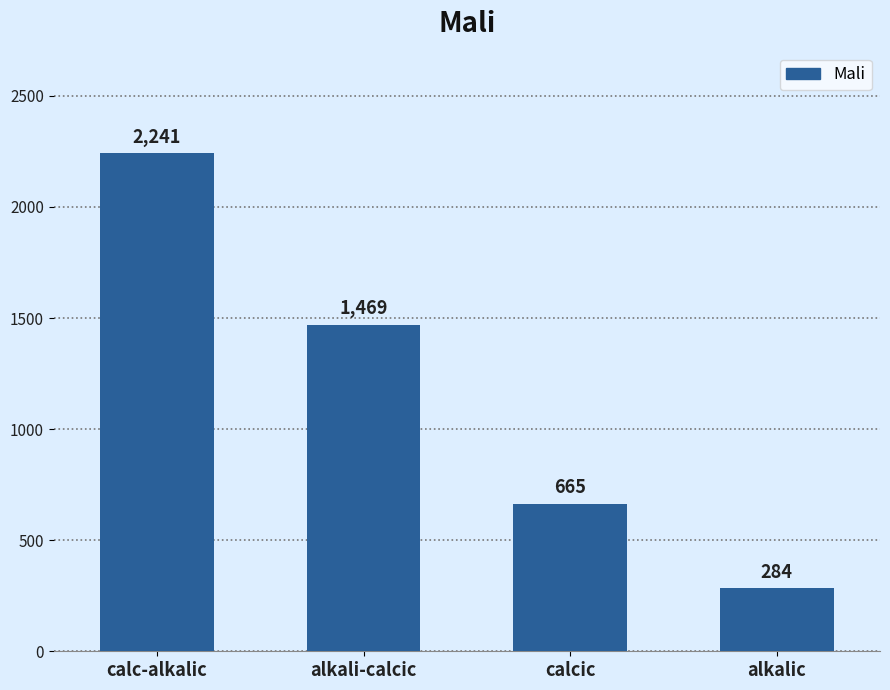

What is the change in value from alkali-calcic to calcic?

-804